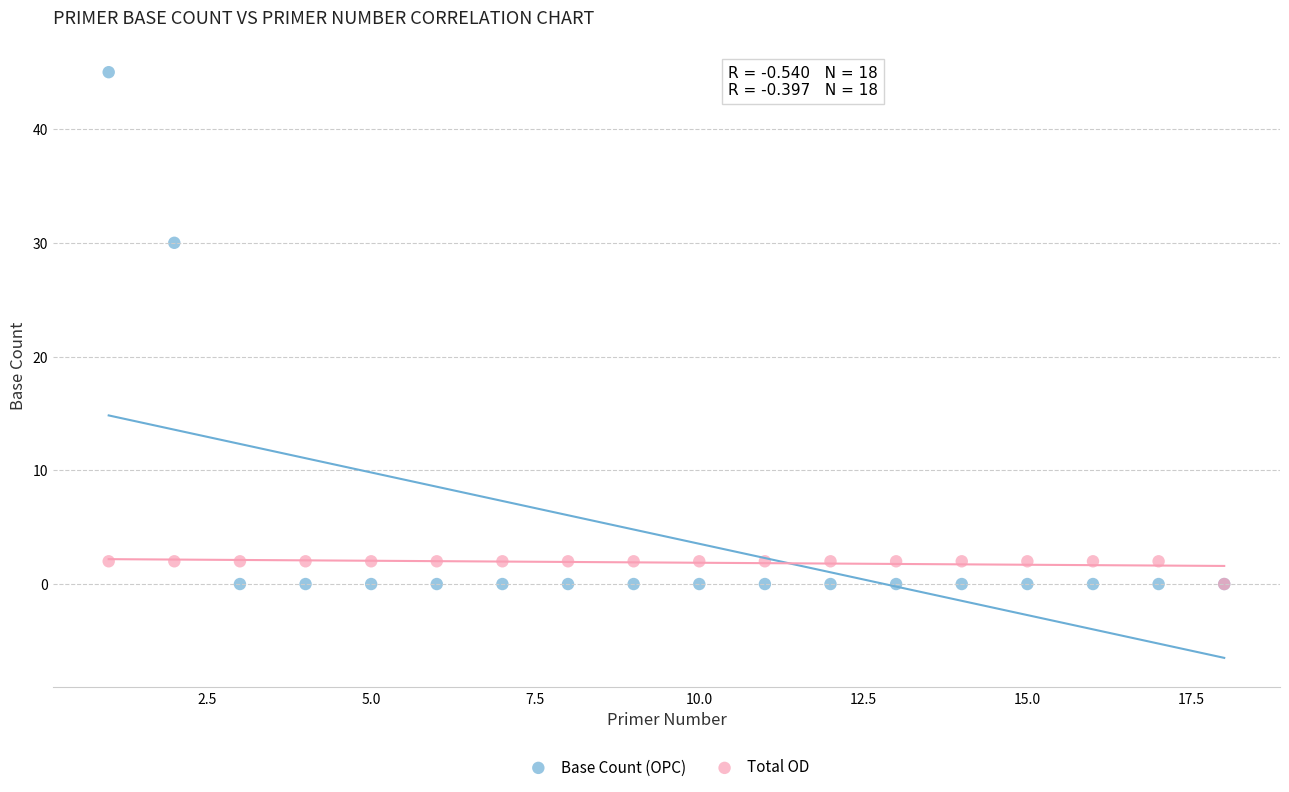

What are all the series names shown in the legend?

Base Count (OPC), Total OD